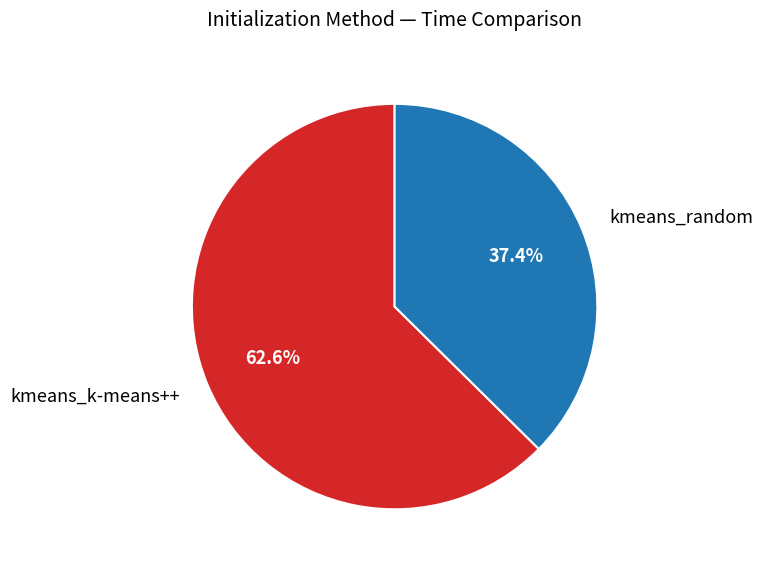

To the nearest percent, what is the average slice percentage?

50%